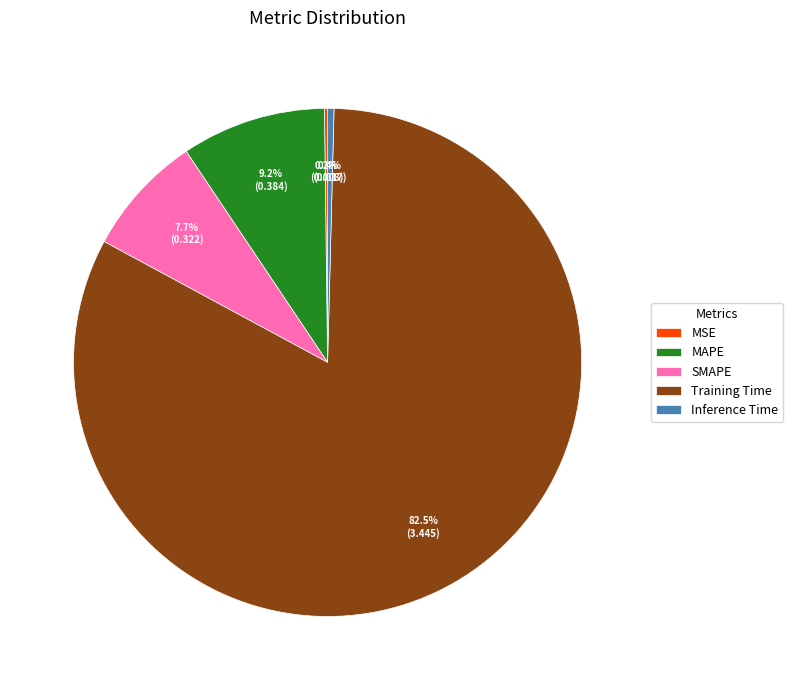

To the nearest percent, what percentage of the pie is SMAPE?

8%